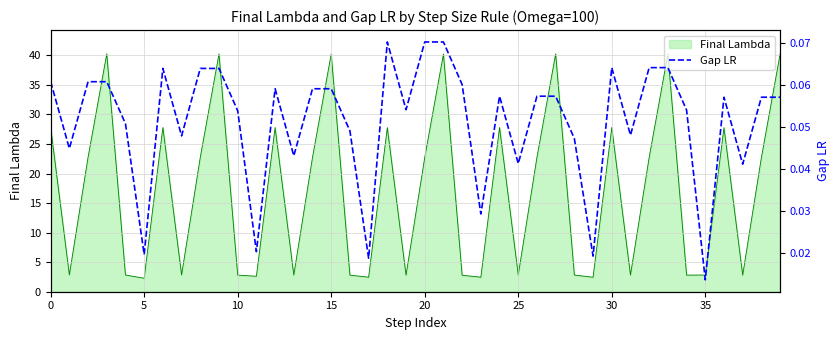

What is the maximum value for Final Lambda?

40.2